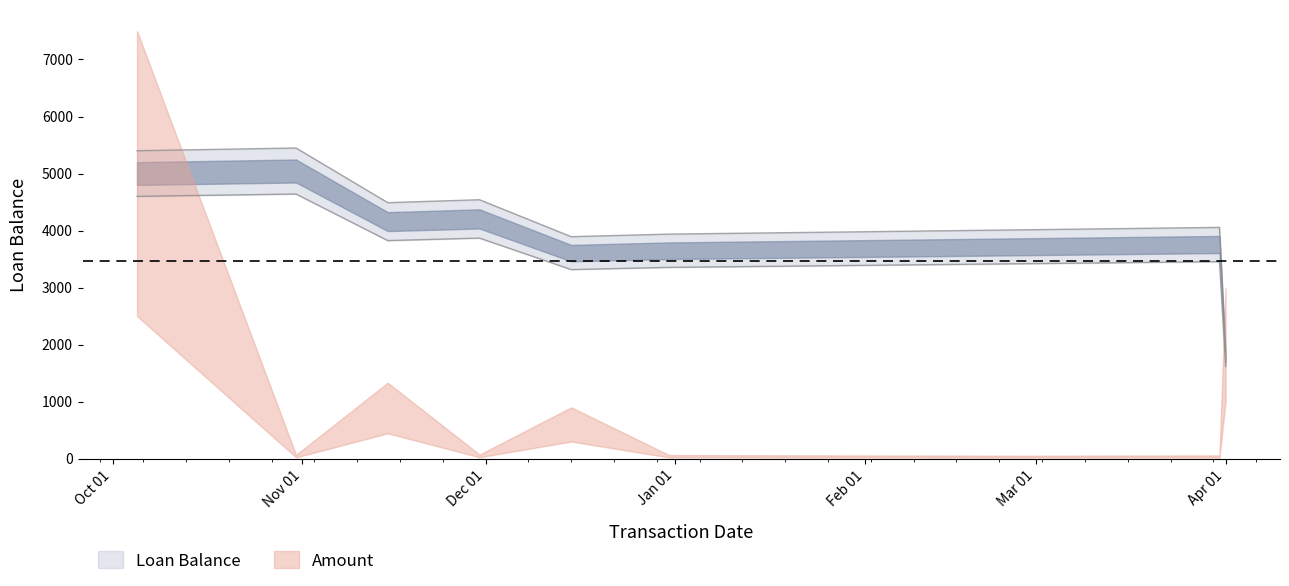

At which label is the value closest to 3127?

2014-12-15